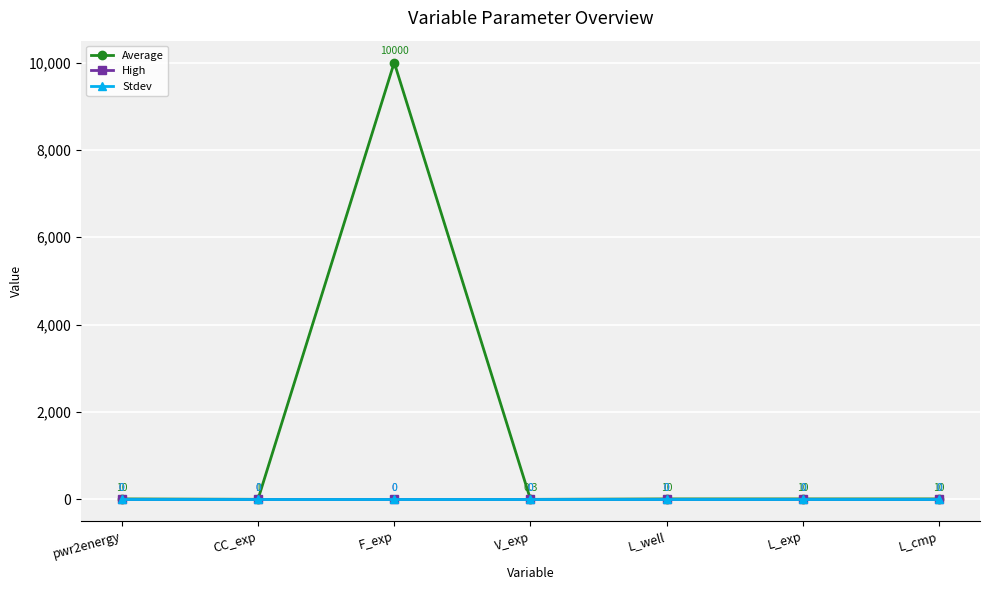

Does the chart have visible grid lines?

Yes